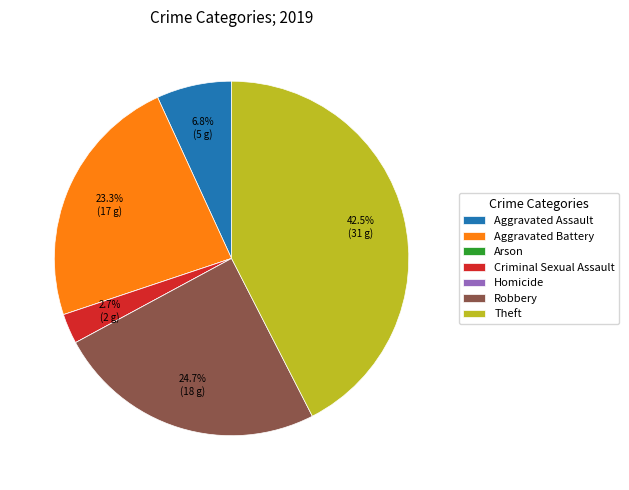

Combined, what portion of the pie is Aggravated Battery and Theft?

65.8%